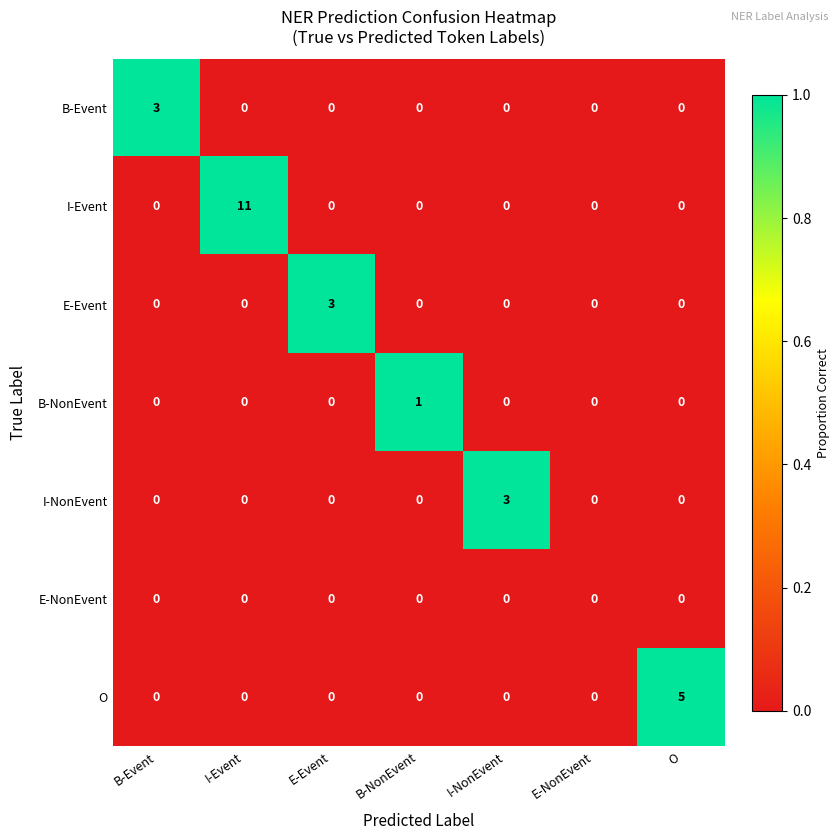

Between B-NonEvent and I-NonEvent, which series saw the biggest shift?

I-NonEvent